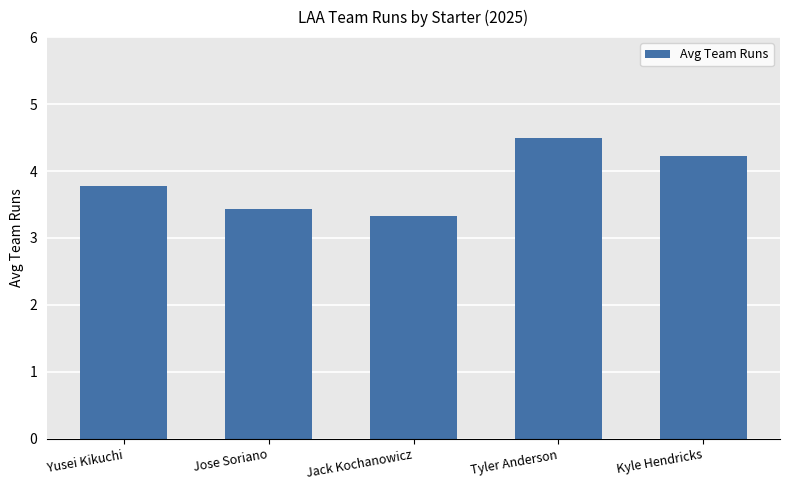

True or false: the data shows 3.8 at Yusei Kikuchi.

True